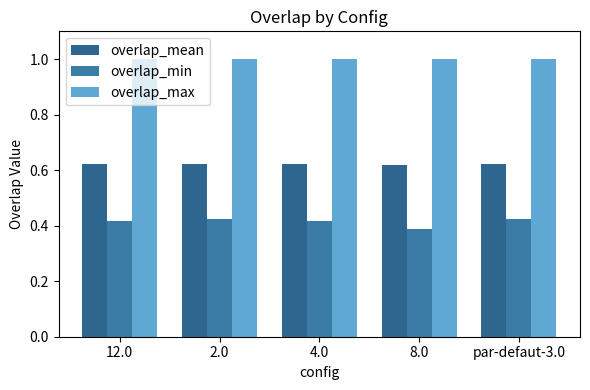

Is it true that overlap_max equals 1.4 at 8.0?

False